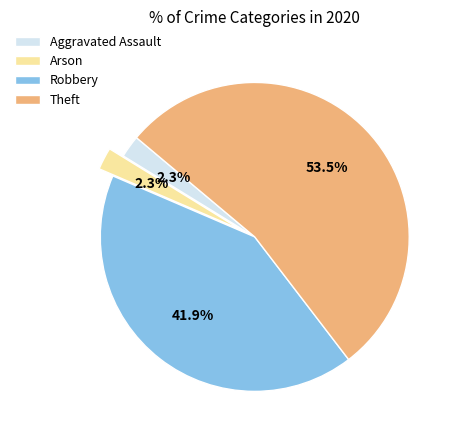

Is the sum of Robbery and Arson greater than half?

No